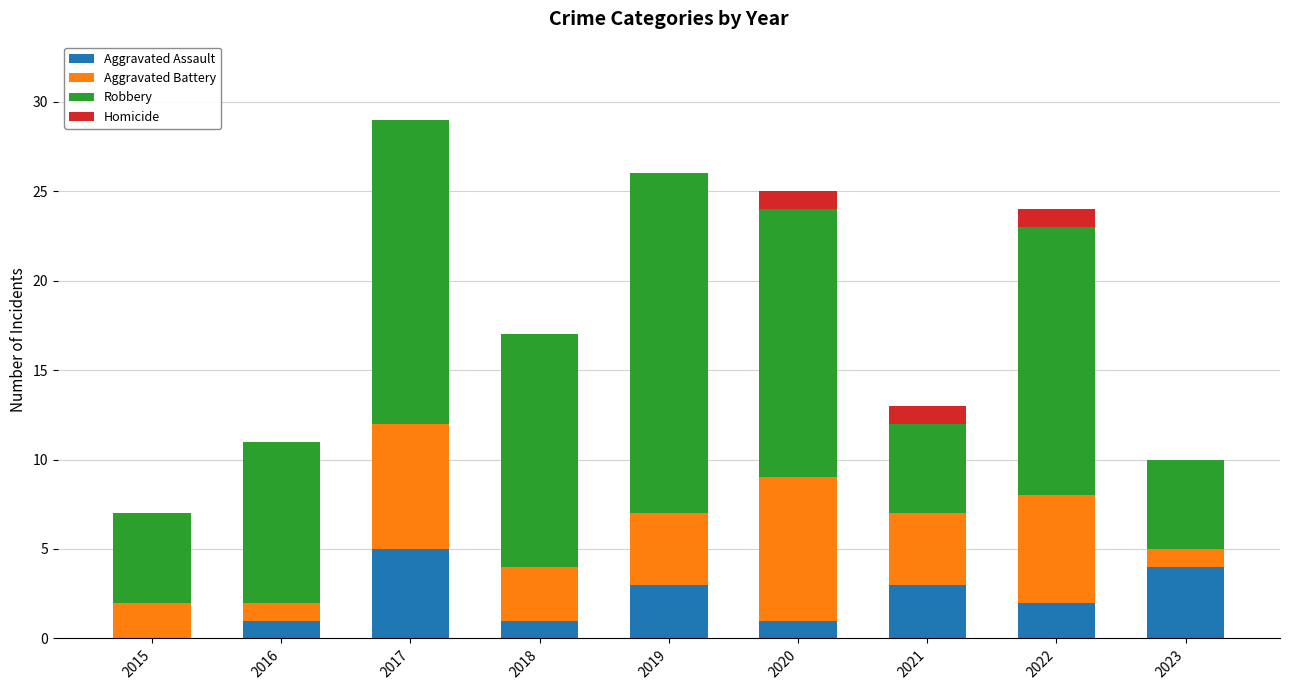

What are all the series names shown in the legend?

Aggravated Assault, Aggravated Battery, Robbery, Homicide